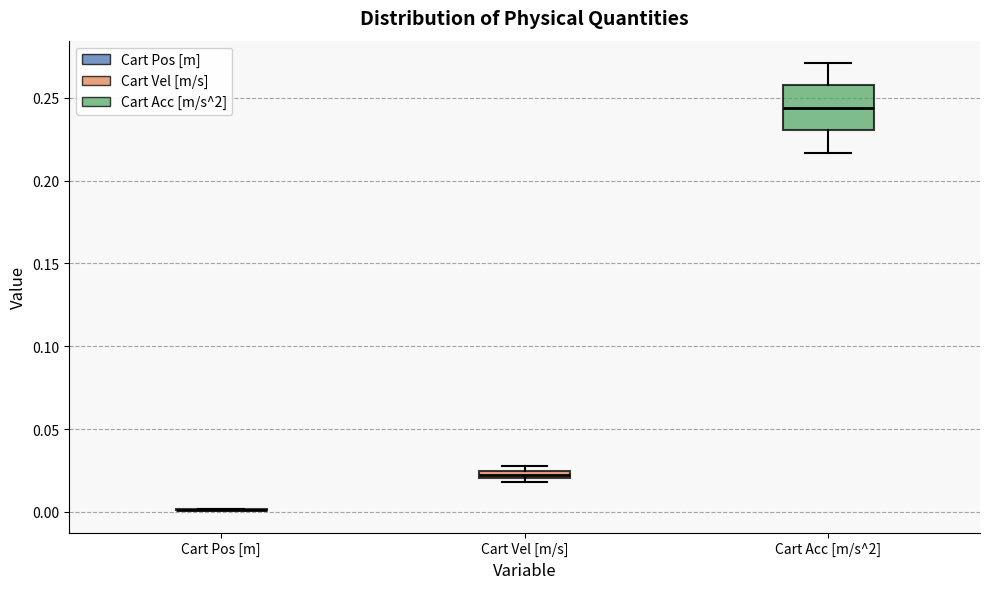

Where is the upper edge of the box for Cart Vel [m/s] on the y-axis? The values are not printed on the chart, so give them approximately, as read against the axis.

0.025